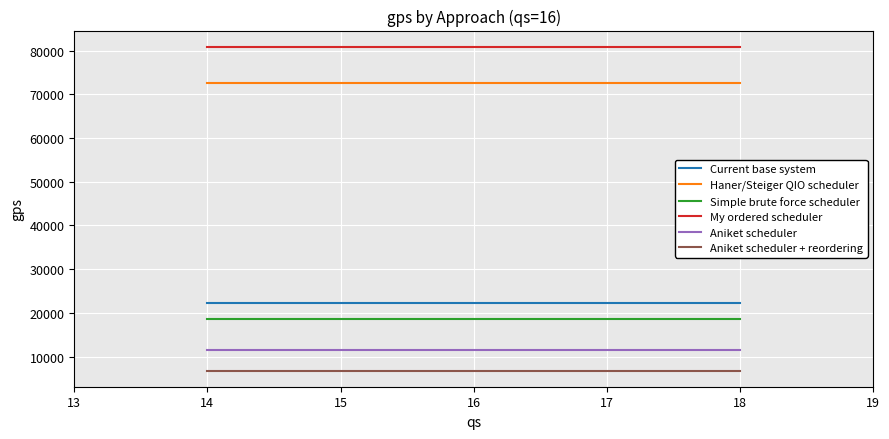

What is the difference between the highest and lowest values at 14?

74091.2